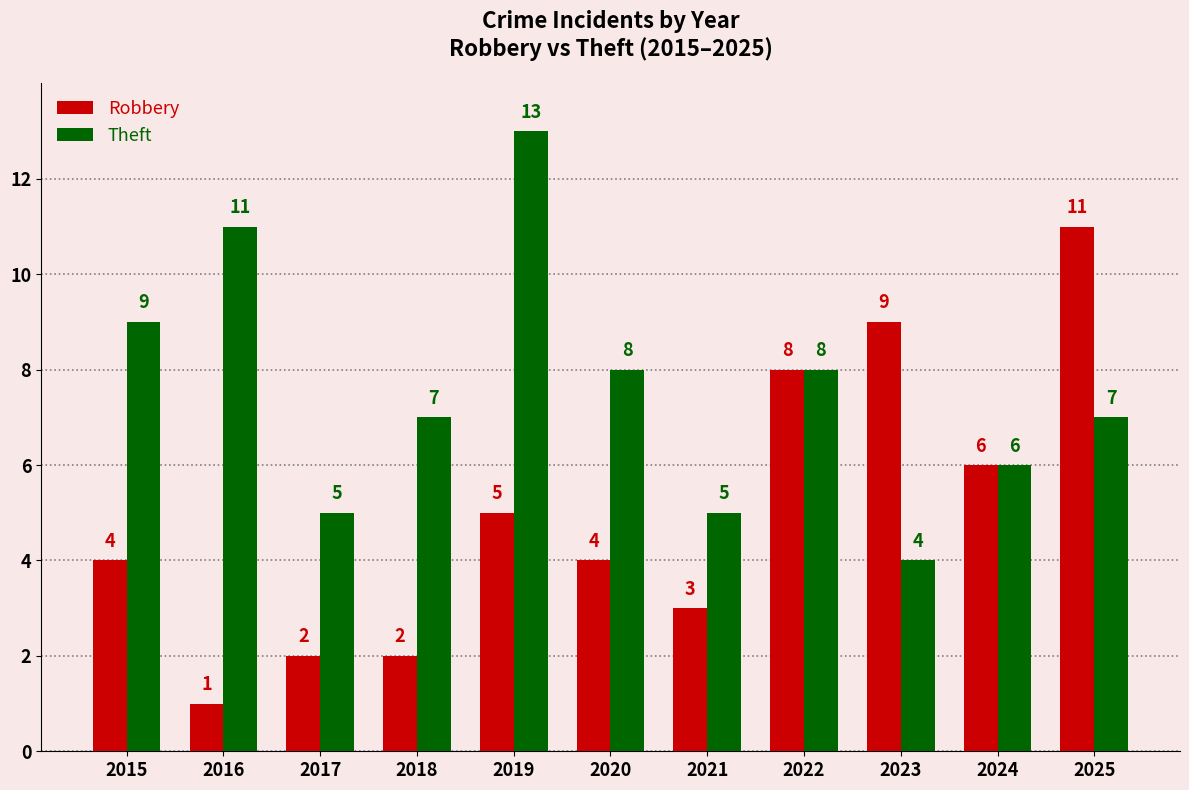

What is the difference between the Theft values at 2020 and 2019?

5